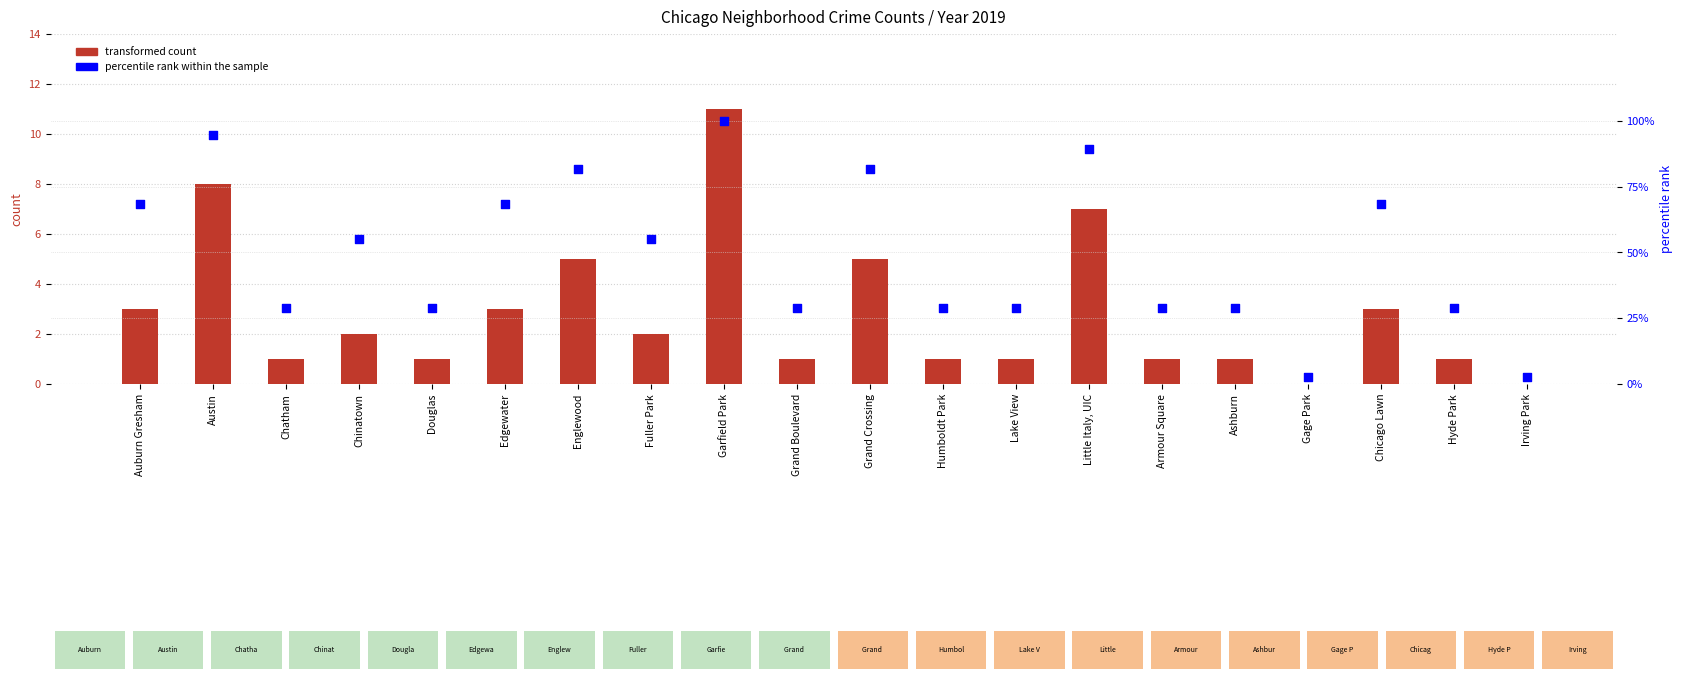

What are all the series names shown in the legend?

transformed count, percentile rank within the sample